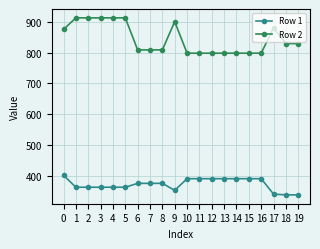

Does the chart have visible grid lines?

Yes